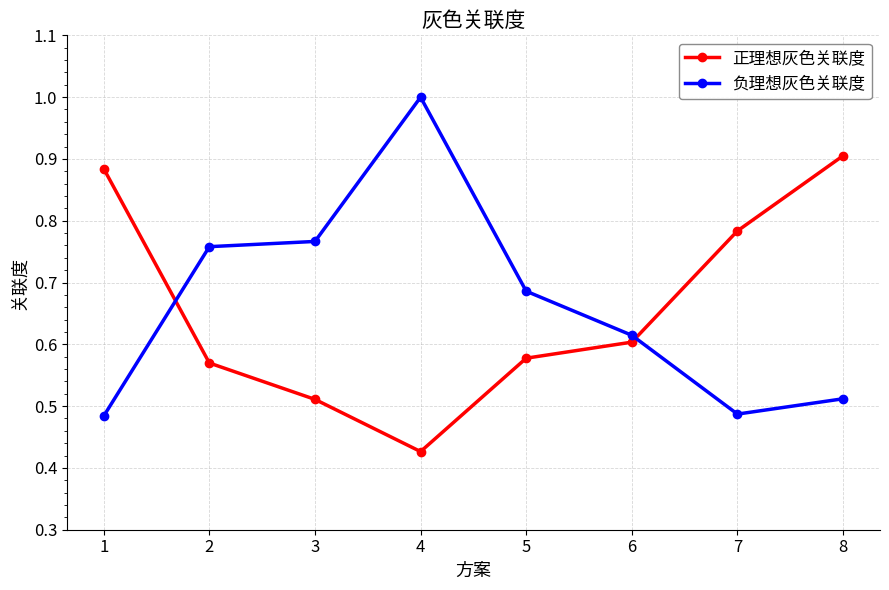

Rank the series at 4 from highest to lowest value.

负理想灰色关联度, 正理想灰色关联度